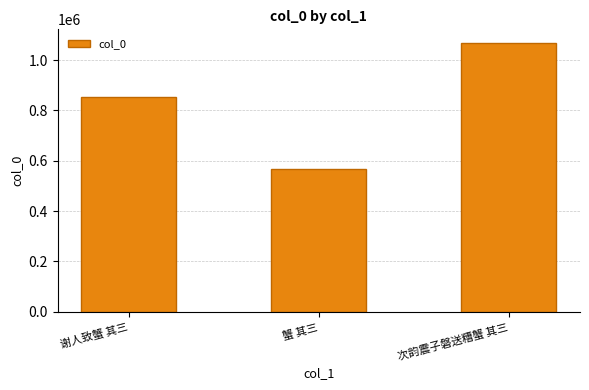

What is the value of the 1st bar from the left?

853264